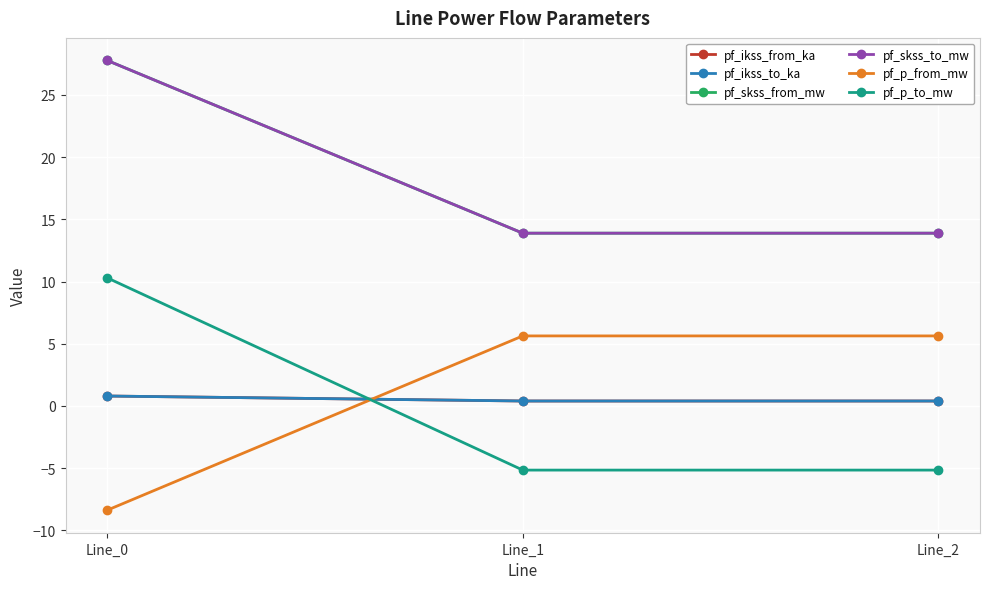

The pf_p_from_mw series shows 5.6 at Line_1. True or false?

True